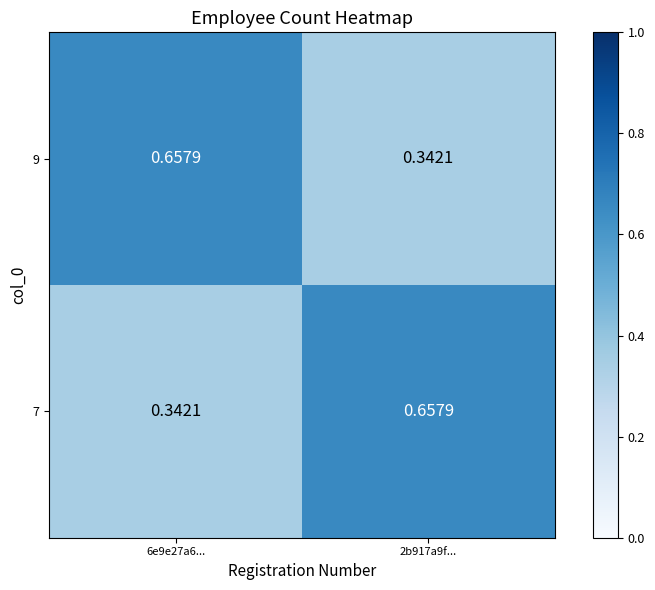

At which category is the sum across all series the highest?

6e9e27a6...